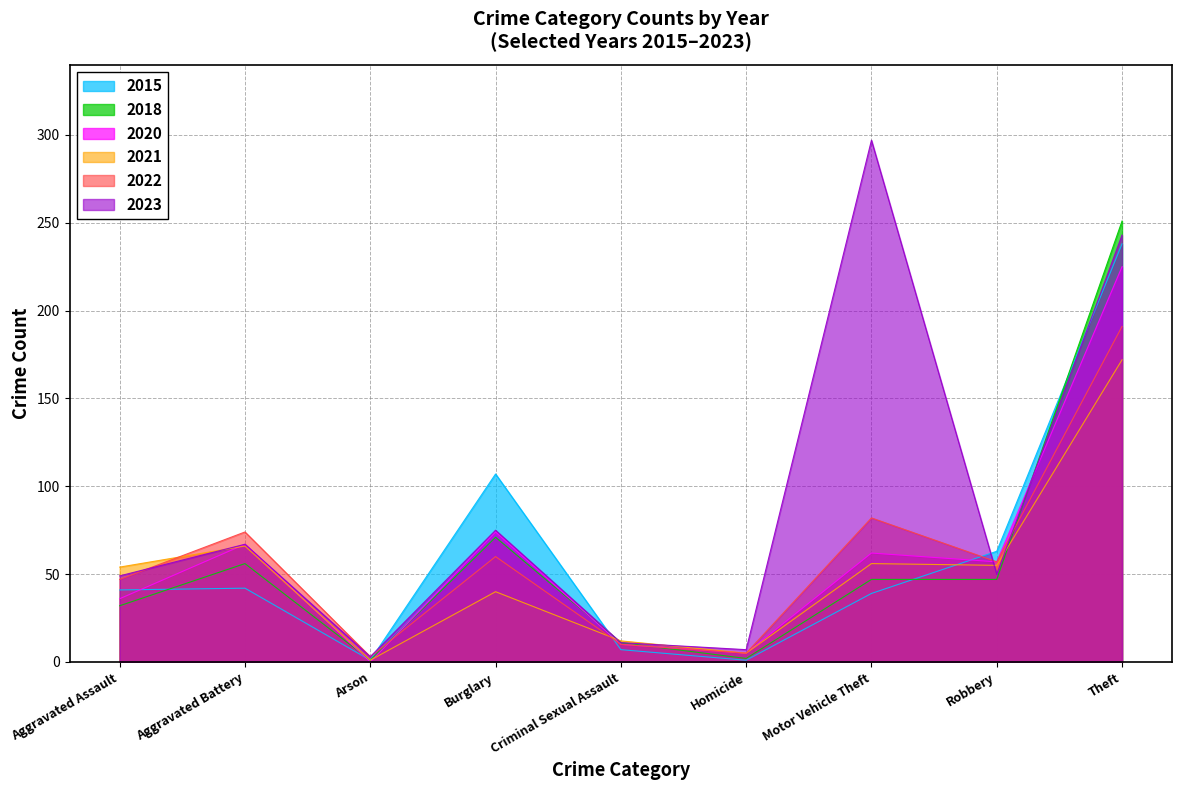

What is the difference between the maximum and minimum values in the 2021 series?

171